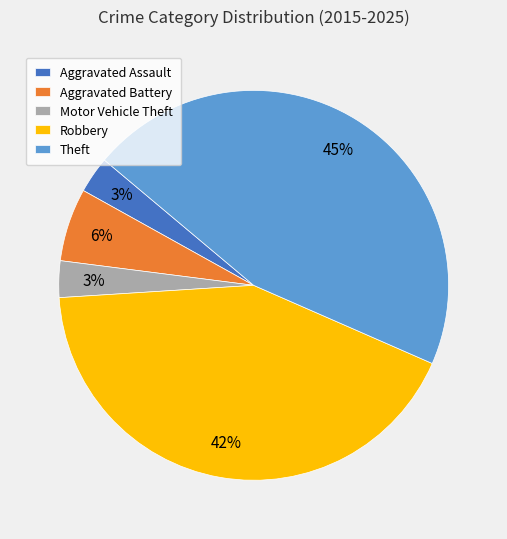

What is the largest slice in the pie chart?

Theft